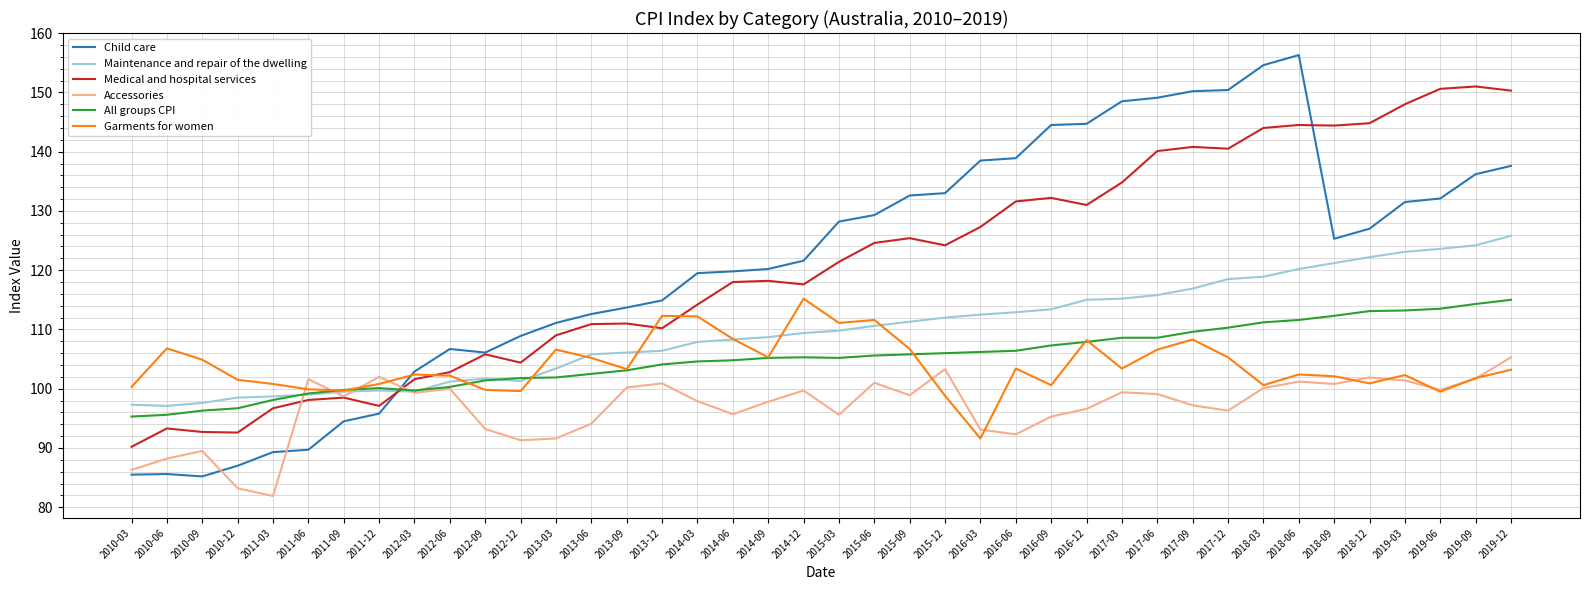

Is the value of Medical and hospital services at 2013-03 greater than the value of Maintenance and repair of the dwelling at 2013-12?

Yes